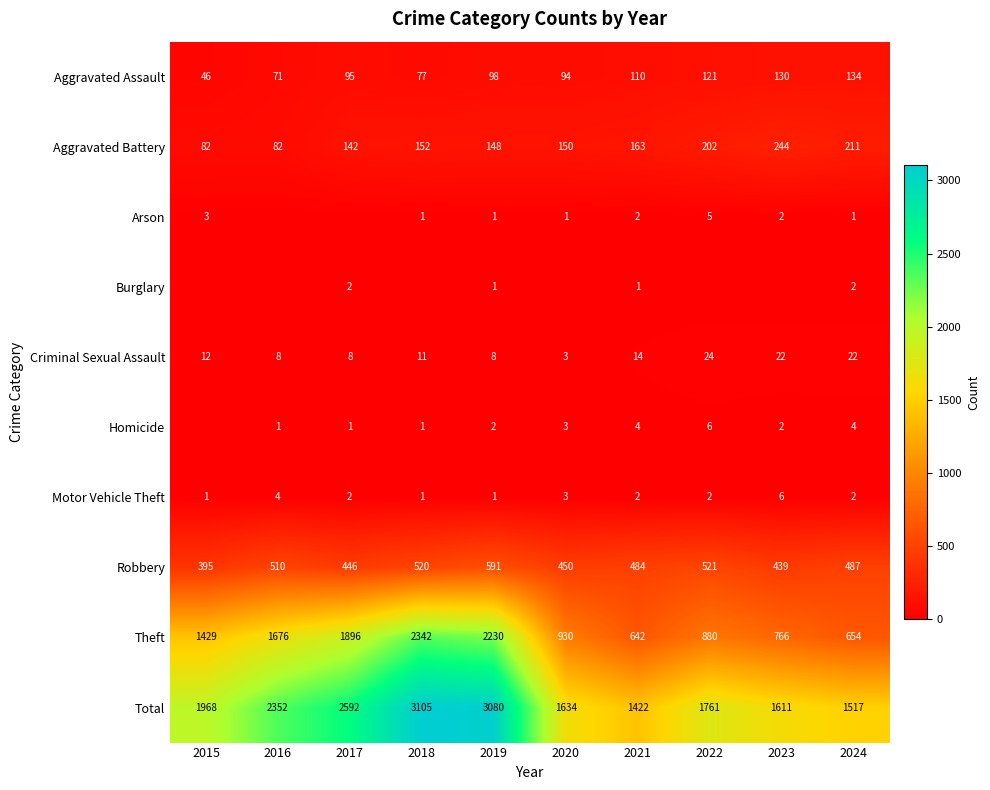

The value of Aggravated Battery at 2022 is 202. True or false?

True